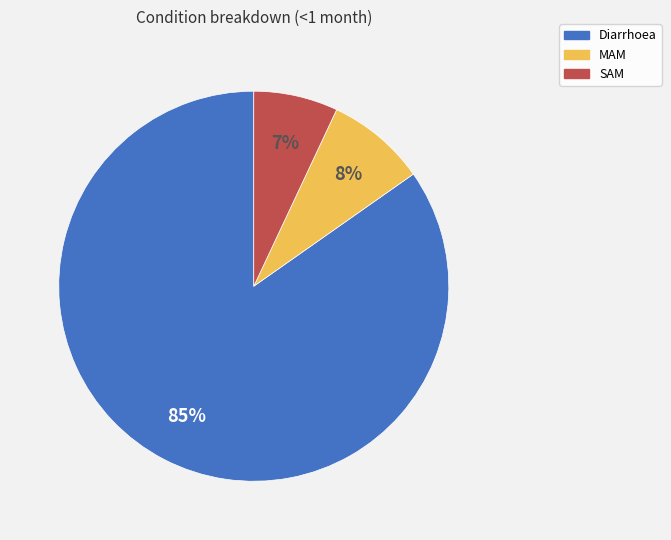

To the nearest percent, what portion does SAM represent?

7%